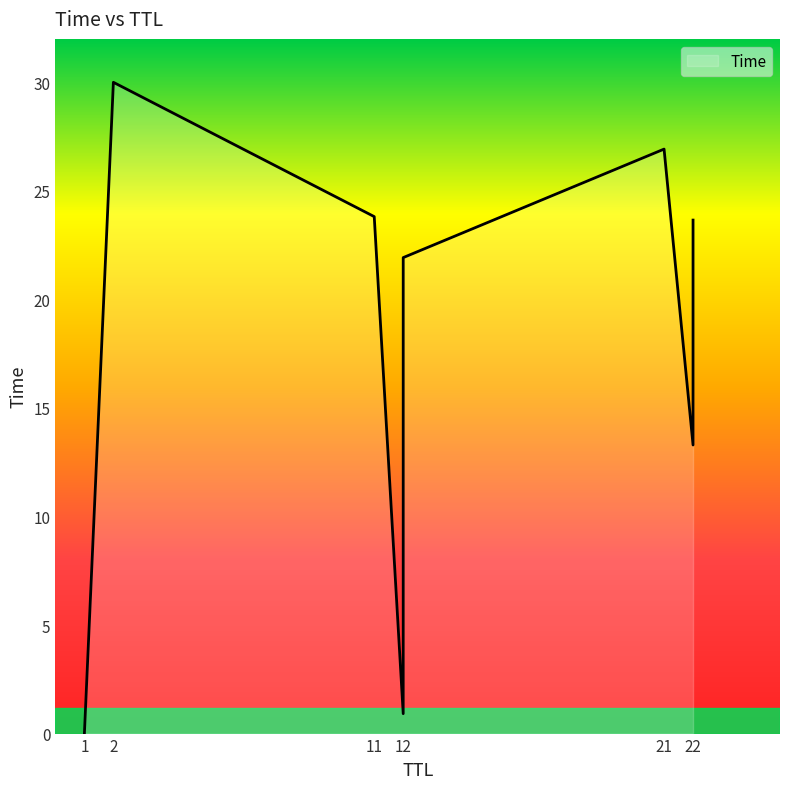

Is it true that the value at 2 is 30.0?

True